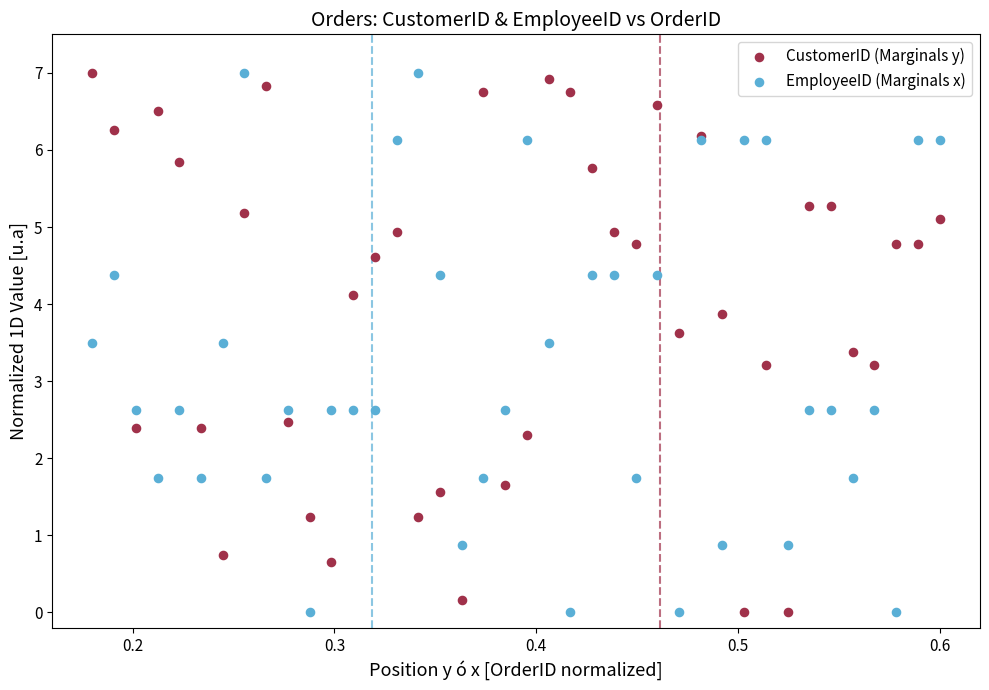

What are all the series names shown in the legend?

CustomerID (Marginals y), EmployeeID (Marginals x)